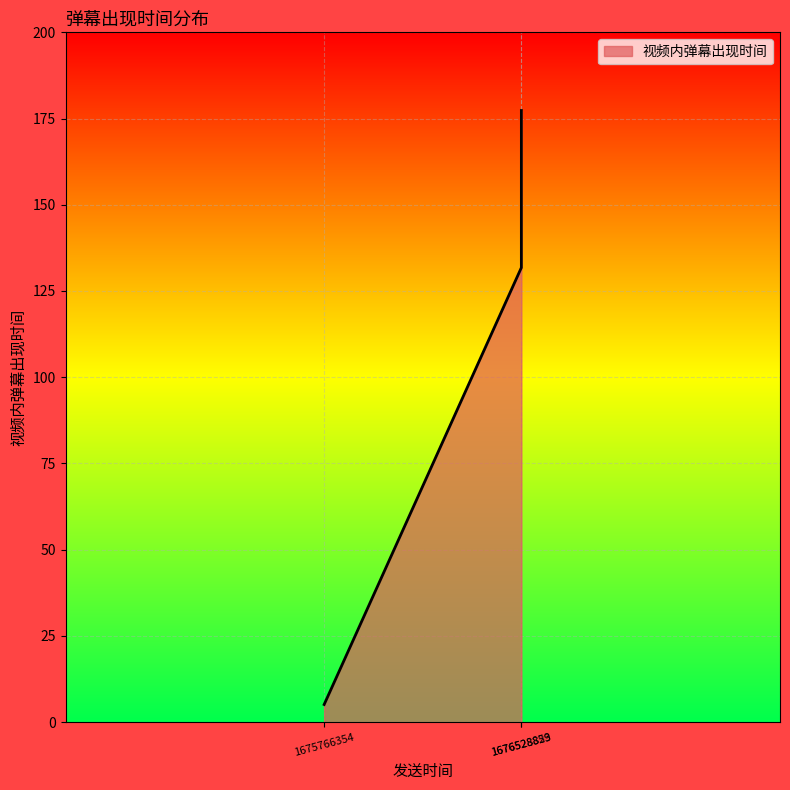

What is the difference between the maximum and minimum values?

172.2